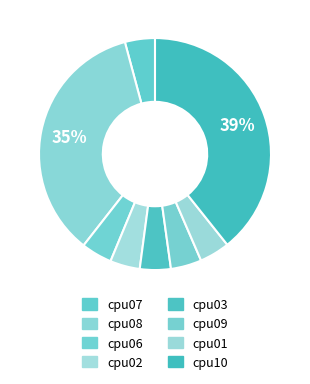

To the nearest percent, what is the average slice percentage?

12%